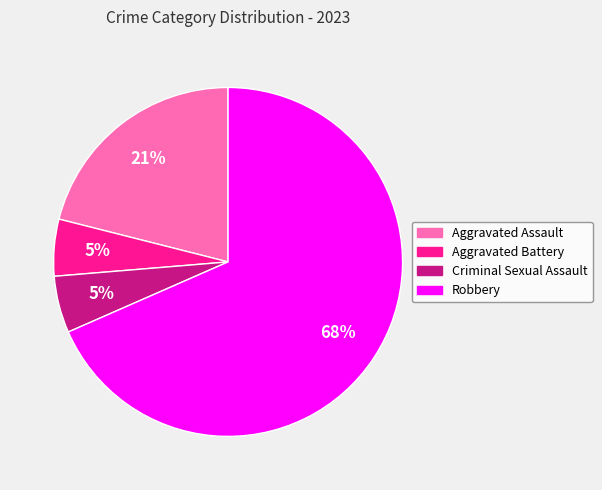

Is Robbery the majority of the pie?

Yes